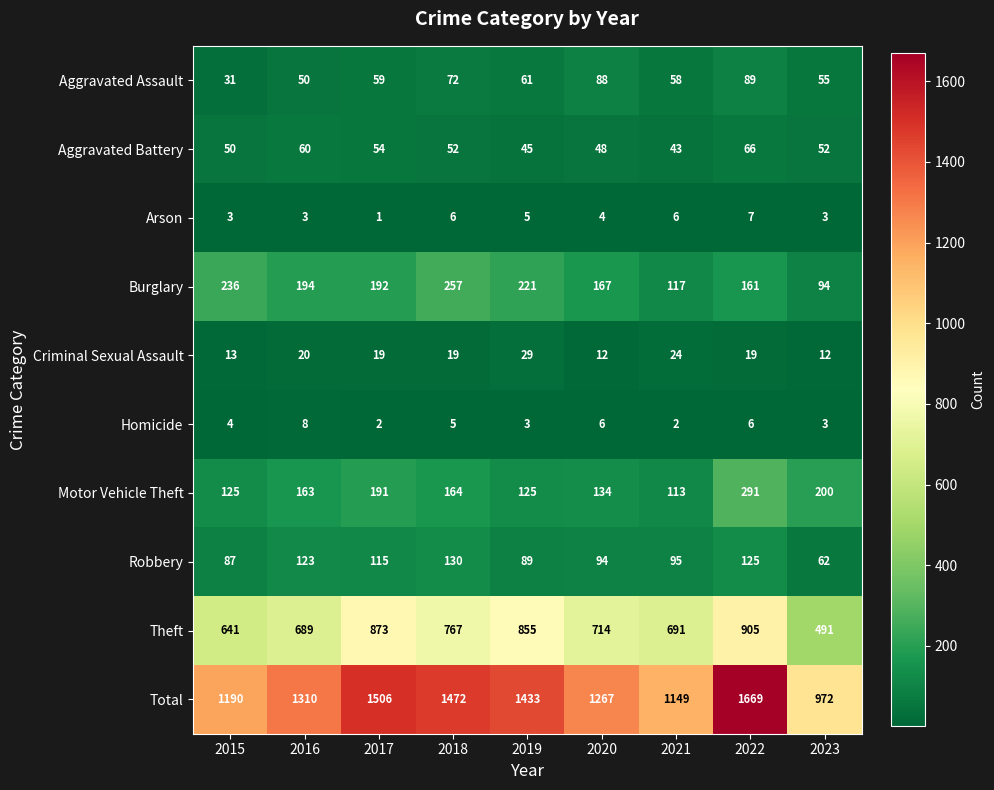

Is the value of Aggravated Battery at 2016 greater than the value of Criminal Sexual Assault at 2017?

Yes